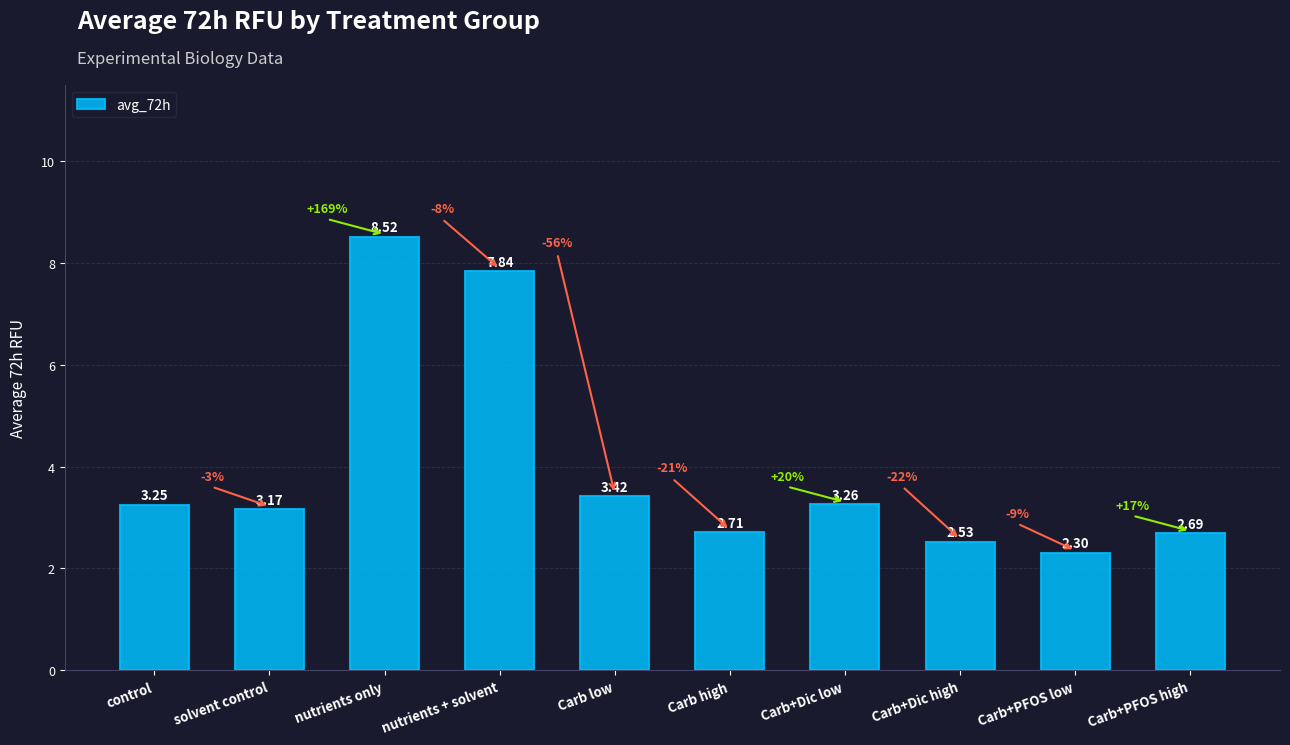

True or false: the data shows 2.0 at Carb+Dic low.

False